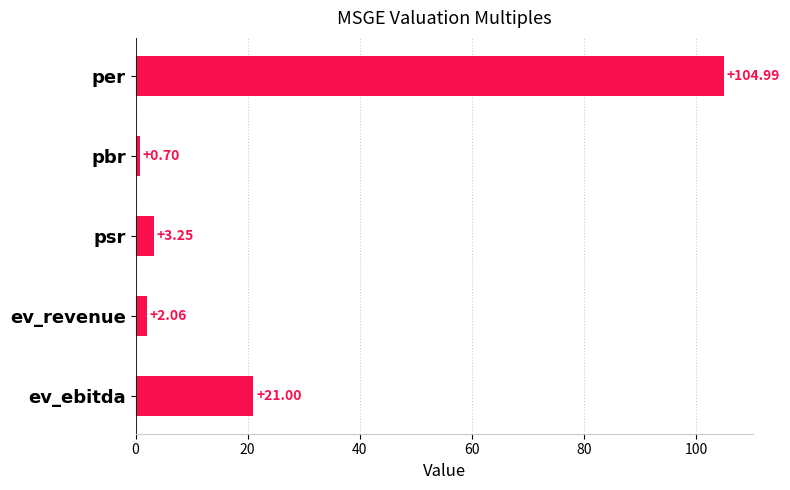

How many bars are there in total?

5